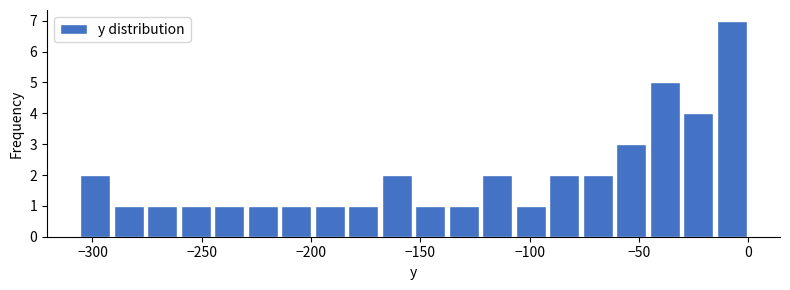

Around what value on the x-axis is the tallest bar? Give the approximate position of its centre, as read against the axis.

-10